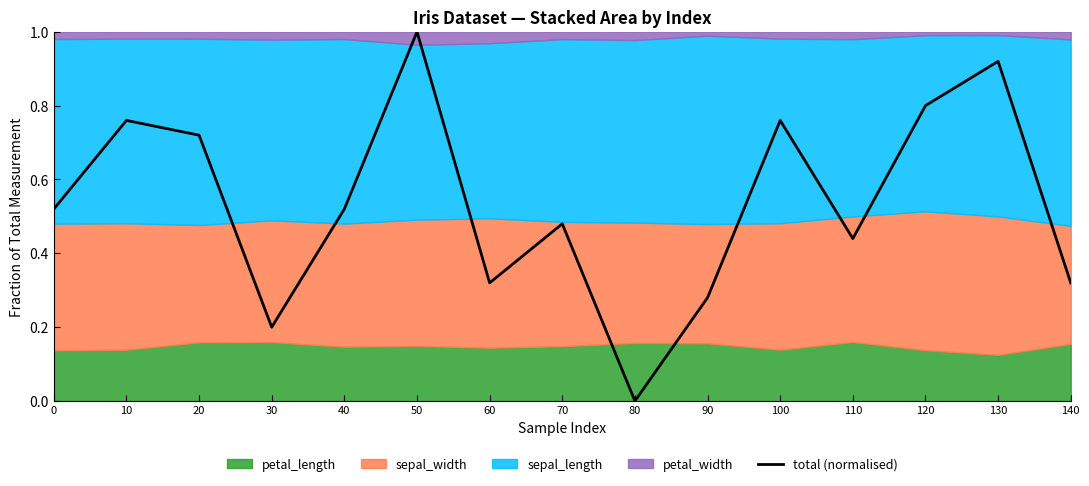

What is the value of the 10th point from the left?

0.3